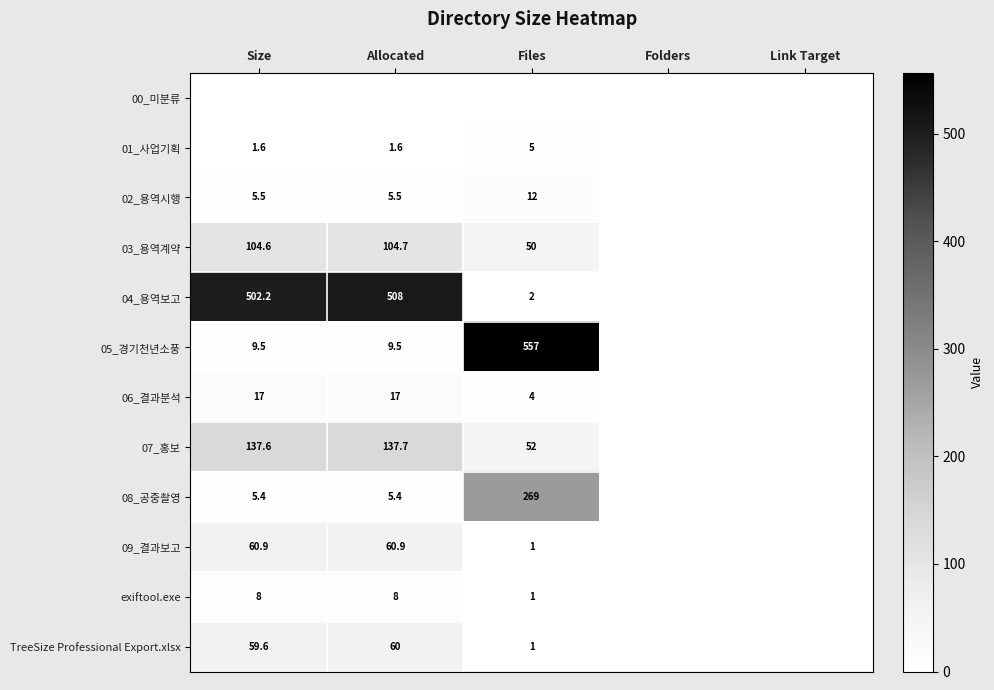

True or false: 09_결과보고 has a value of 60.9 at Size.

True